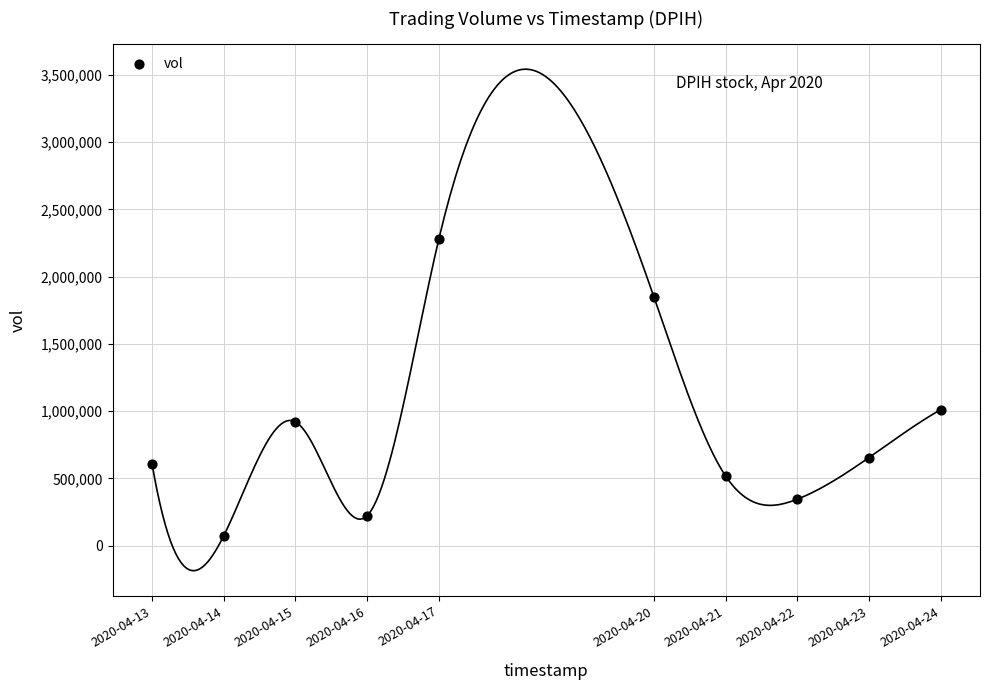

What Y value in the scatter plot is closest to 1175900?

1011400